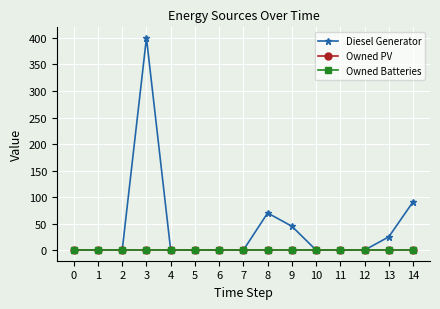

How many lines are shown in the chart?

3